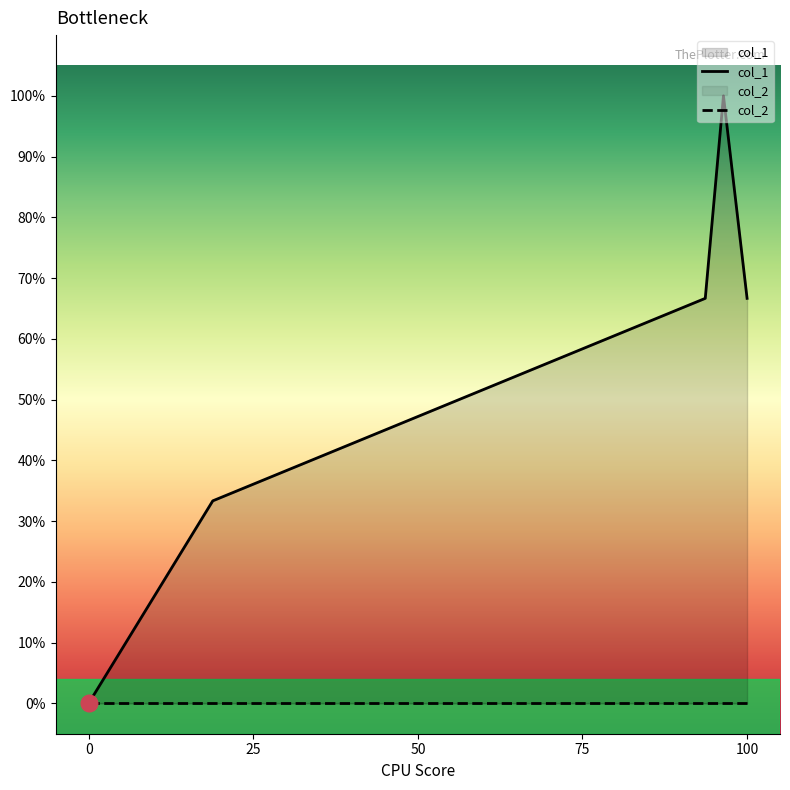

What is the average value of the col_1 series?

0.5